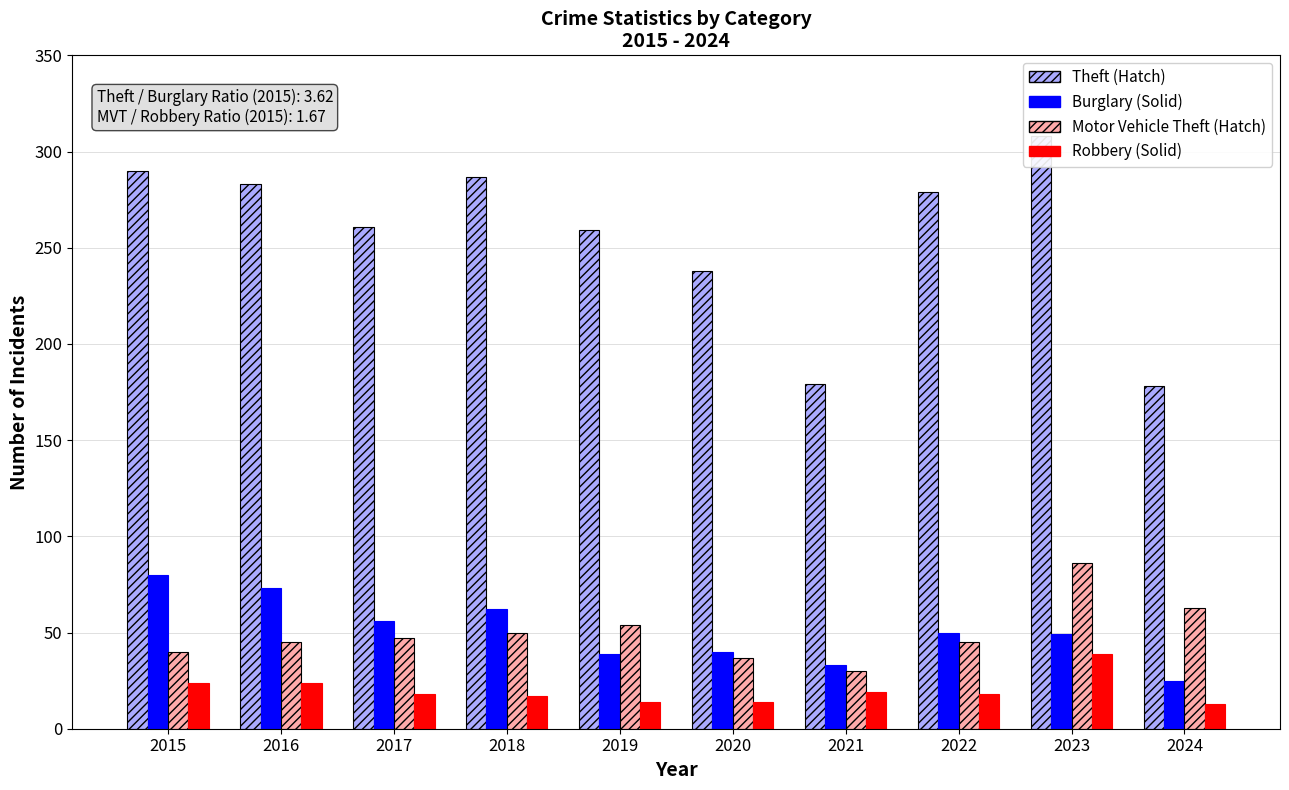

At which category is the sum across all series the highest?

2023